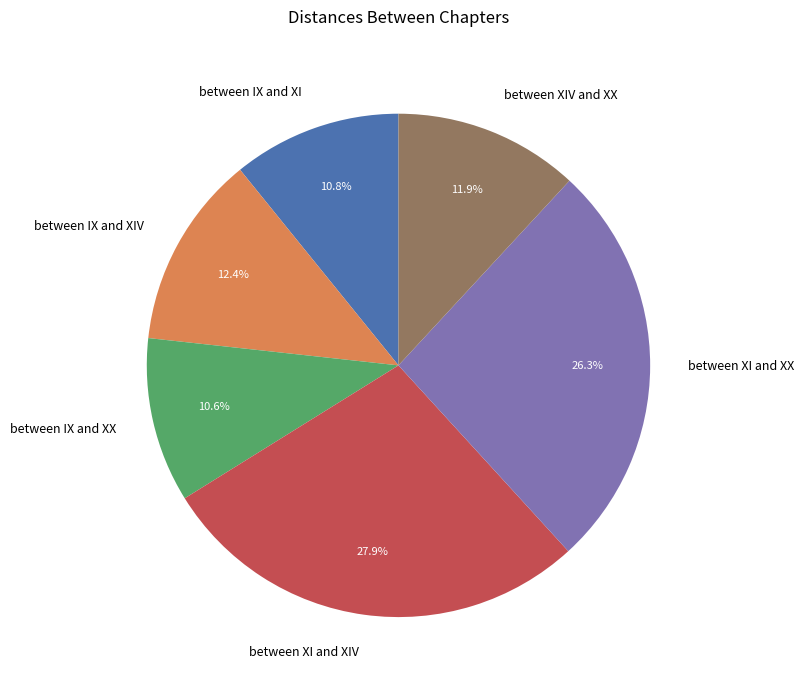

To the nearest percent, what portion does between XI and XIV represent?

28%